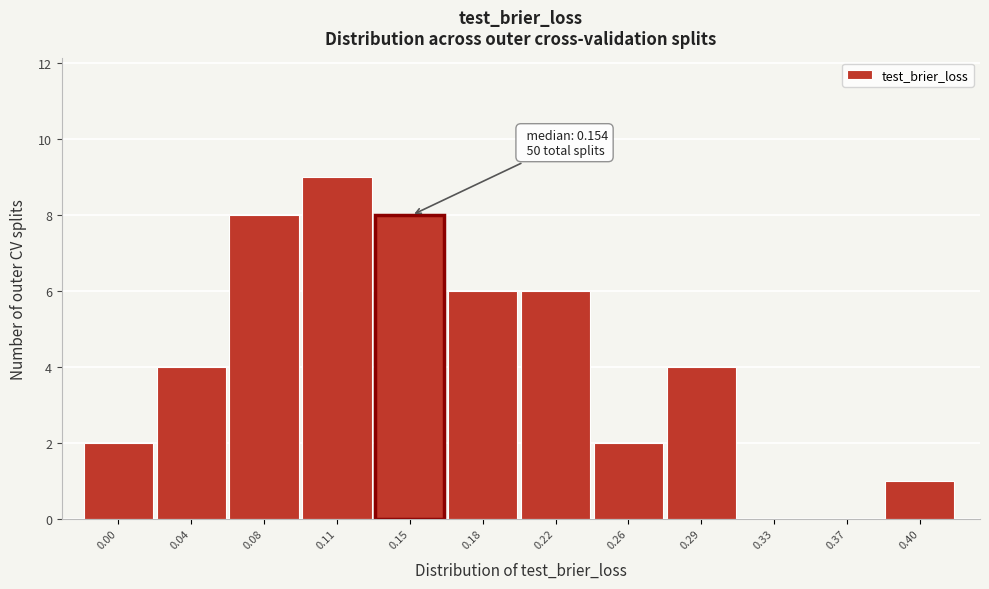

Reading left to right, extract all data points from this chart.

0.00=2	0.04=4	0.08=8	0.11=9	0.15=8	0.18=6	0.22=6	0.26=2	0.29=4	0.33=0	0.37=0	0.40=1